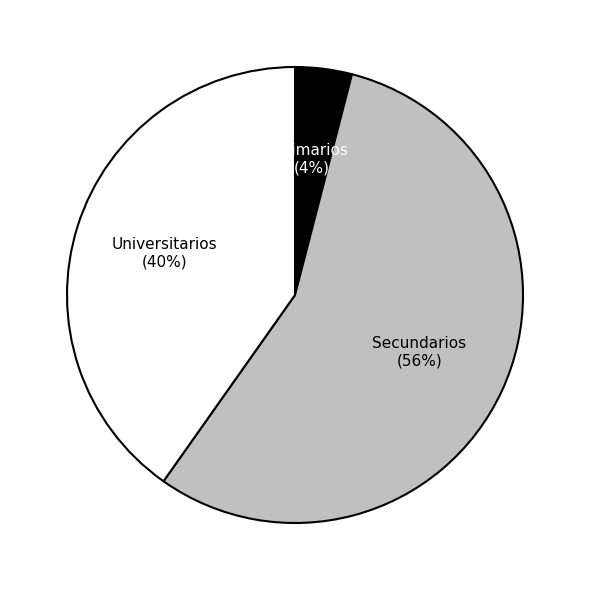

To the nearest percent, what is the difference between the largest and smallest slice percentages?

52%